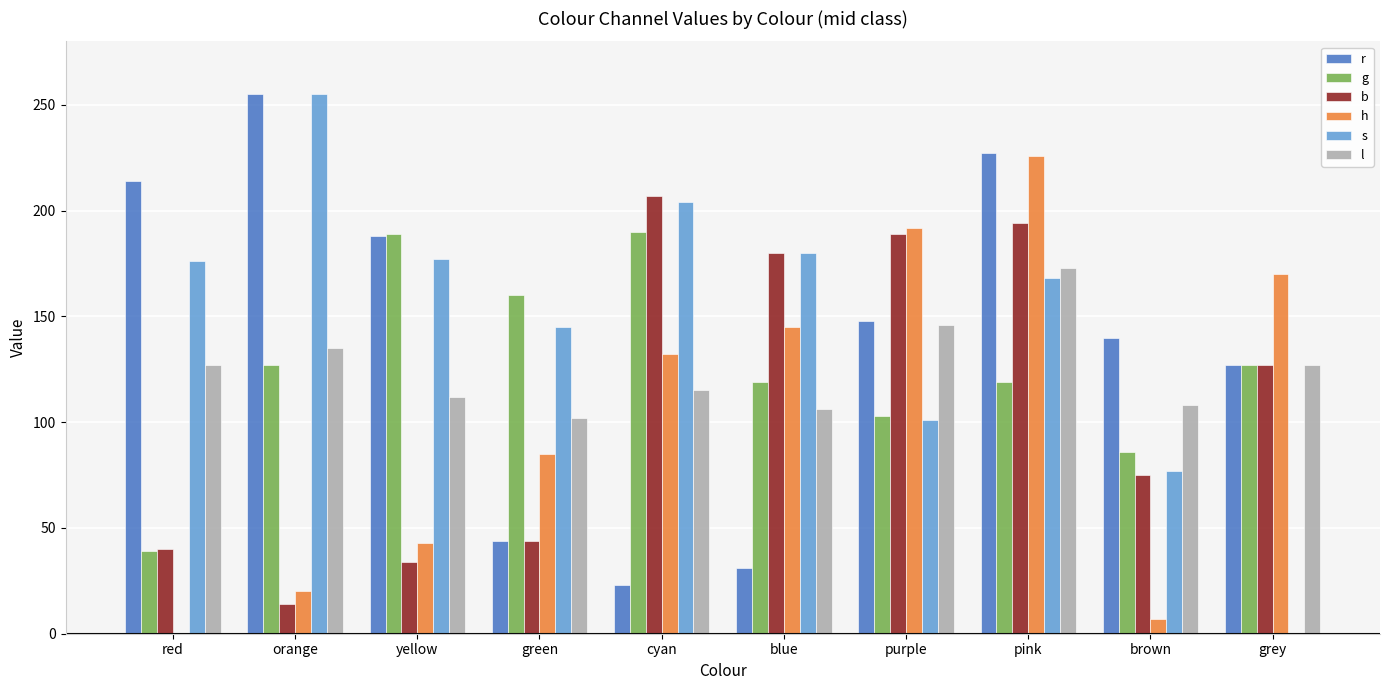

What is the total value across all series at grey?

678